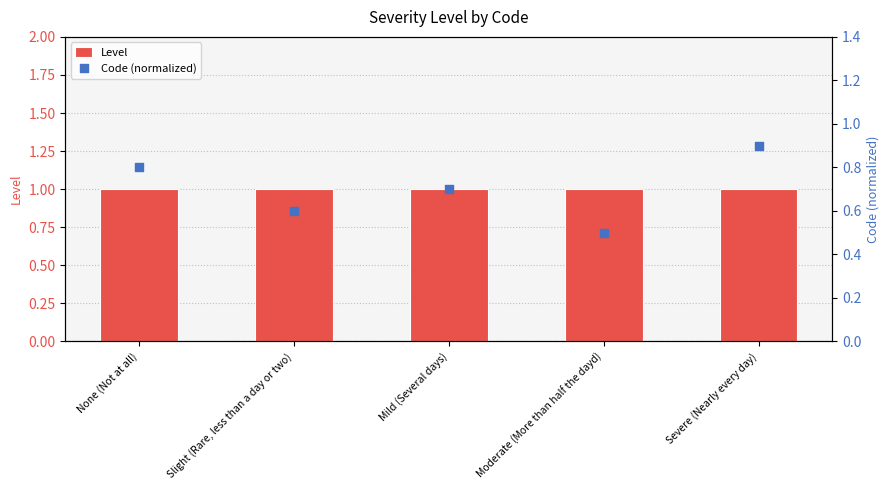

Which series has the widest spread of Y values?

Code (normalized)